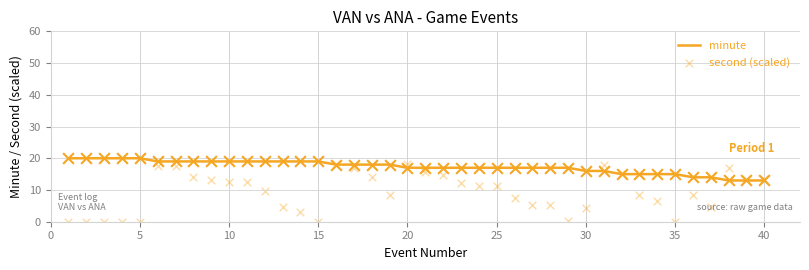

The minute series shows 20 at 5. True or false?

True